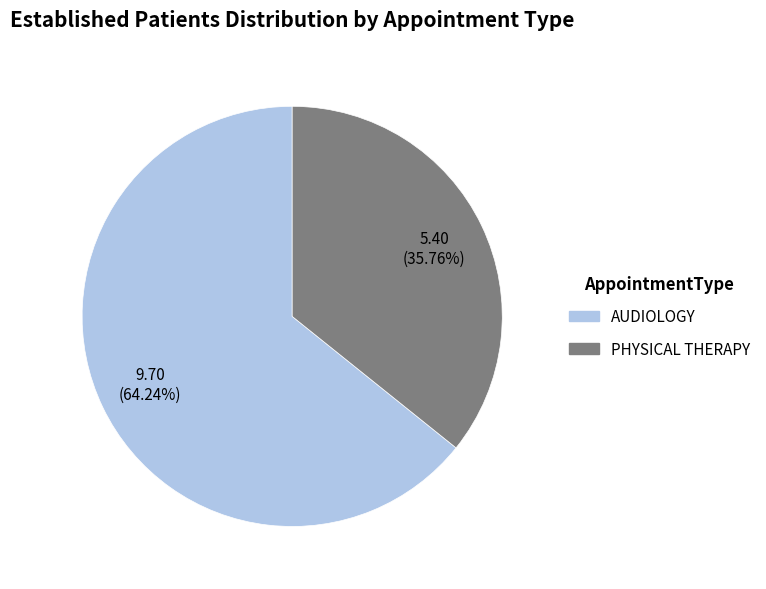

What is the largest slice in the pie chart?

AUDIOLOGY